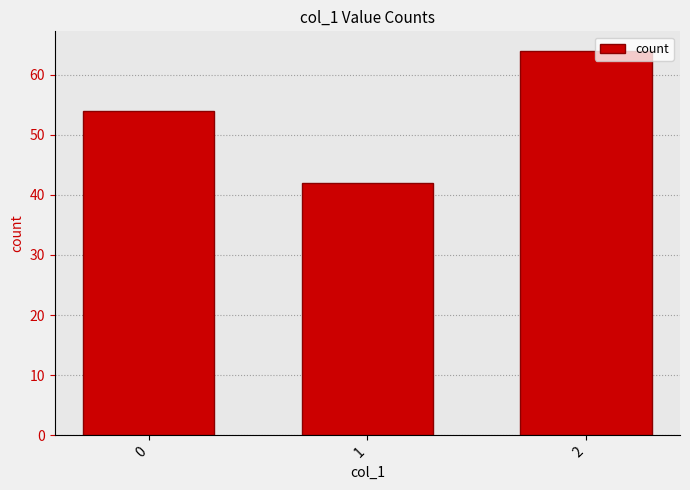

At which category does the chart reach its peak across all series?

2